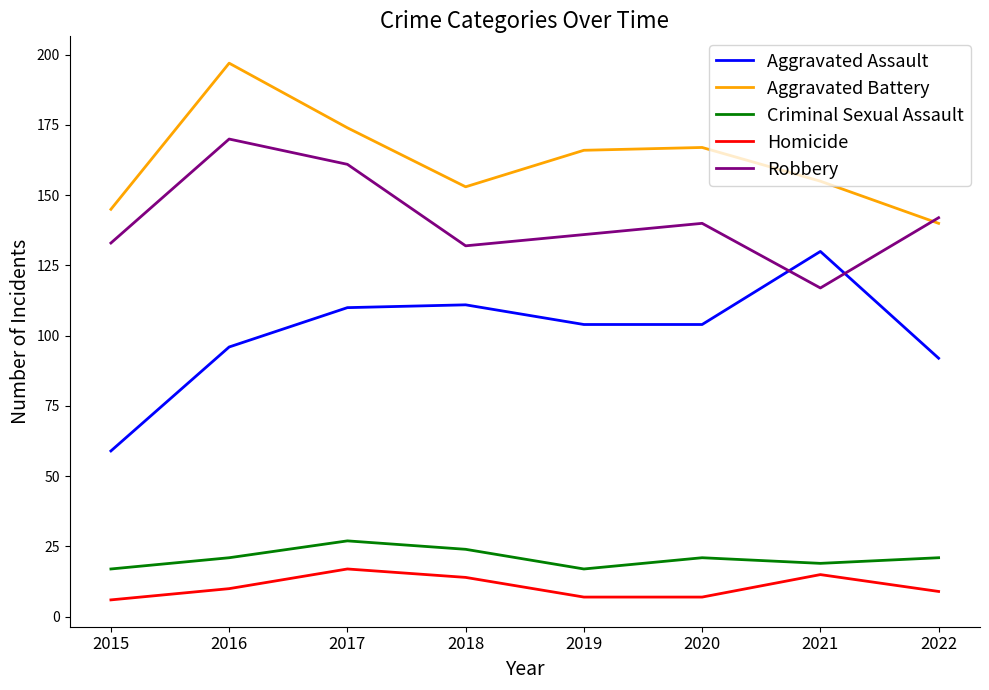

List the series in order of their peak value, highest first.

Aggravated Battery, Robbery, Aggravated Assault, Criminal Sexual Assault, Homicide